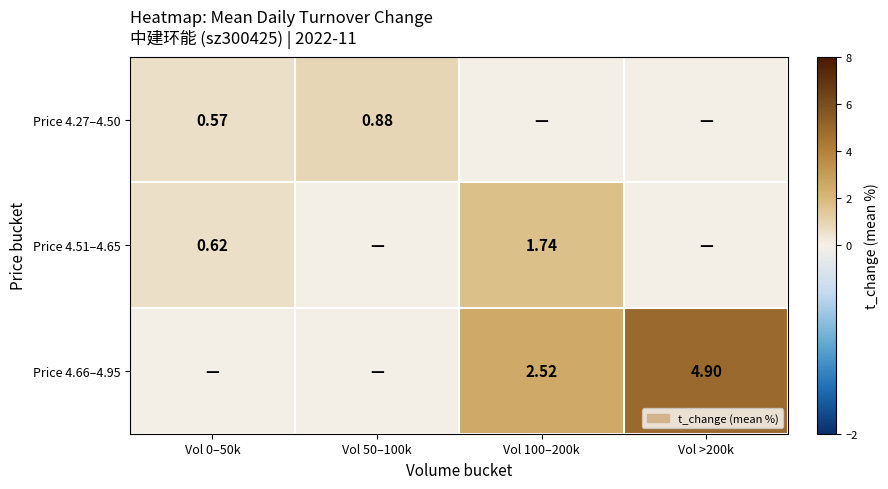

Which category has the lowest value in the Price 4.51–4.65 series?

Vol 50–100k